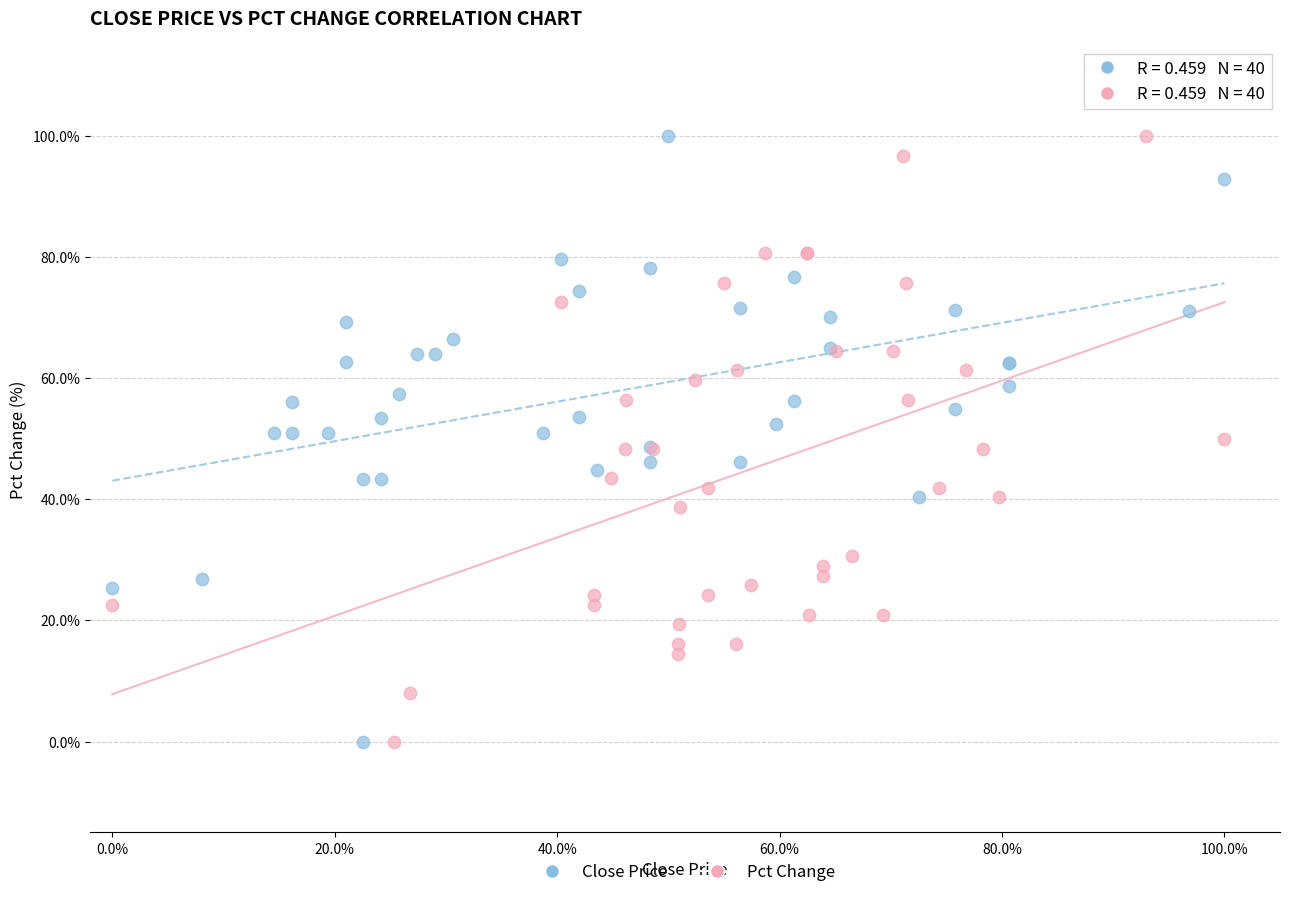

What are all the series names shown in the legend?

Close Price, Pct Change